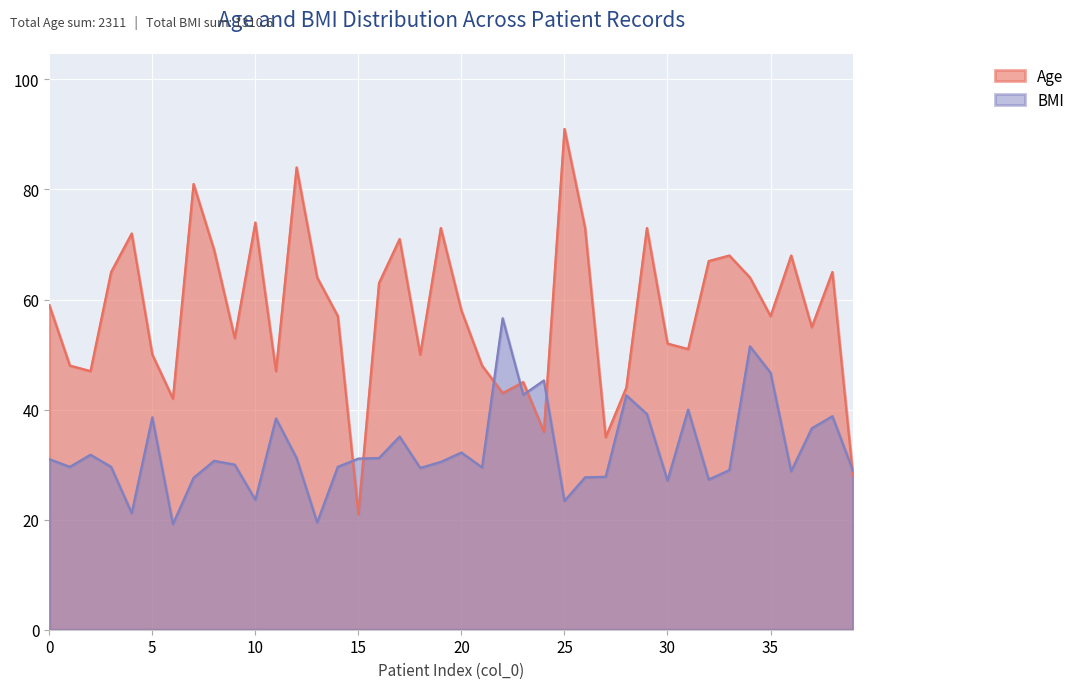

Reading left to right, what are all the values shown in this chart?

Age: 59.0	48.0	47.0	65.0	72.0	50.0	42.0	81.0	69.0	53.0	74.0	47.0	84.0	64.0	57.0	21.0	63.0	71.0	50.0	73.0	58.0	48.0	43.0	45.0	36.0	91.0	73.0	35.0	44.0	73.0	52.0	51.0	67.0	68.0	64.0	57.0	68.0	55.0	65.0	28.0
BMI: 31.0	29.6	31.8	29.6	21.2	38.6	19.2	27.6	30.7	30.0	23.6	38.4	31.2	19.5	29.6	31.1	31.2	35.1	29.4	30.5	32.2	29.5	56.6	42.7	45.3	23.4	27.7	27.8	42.6	39.2	27.1	40.0	27.3	29.0	51.5	46.7	28.8	36.6	38.8	28.9